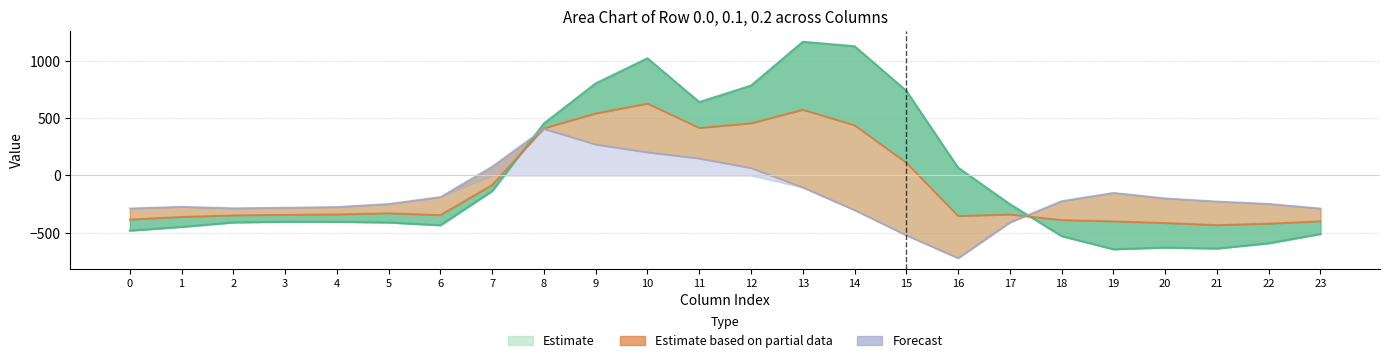

Is it true that col_10 equals 340.5 at 2?

False